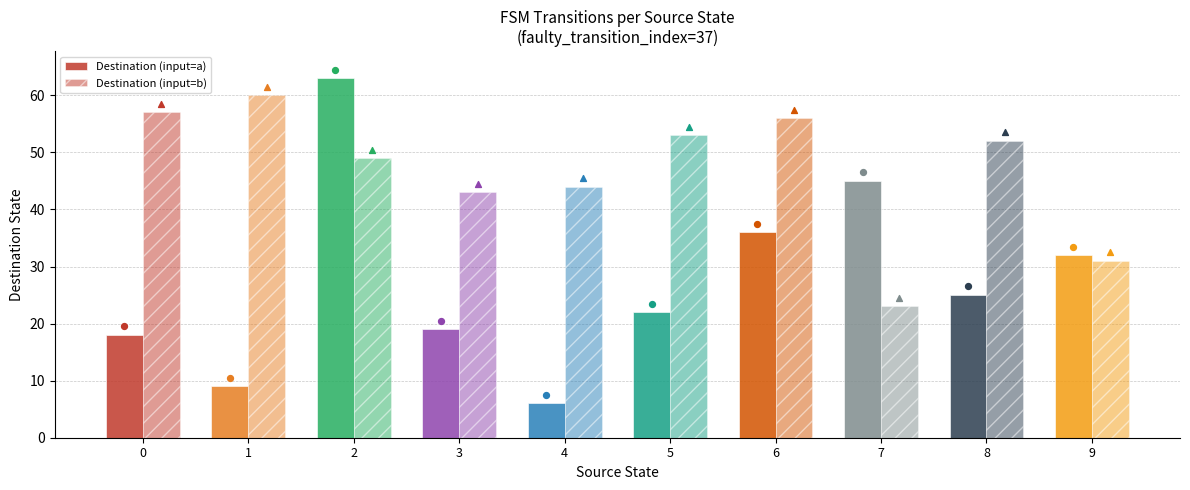

What are all the series names shown in the legend?

Destination (input=a), Destination (input=b)